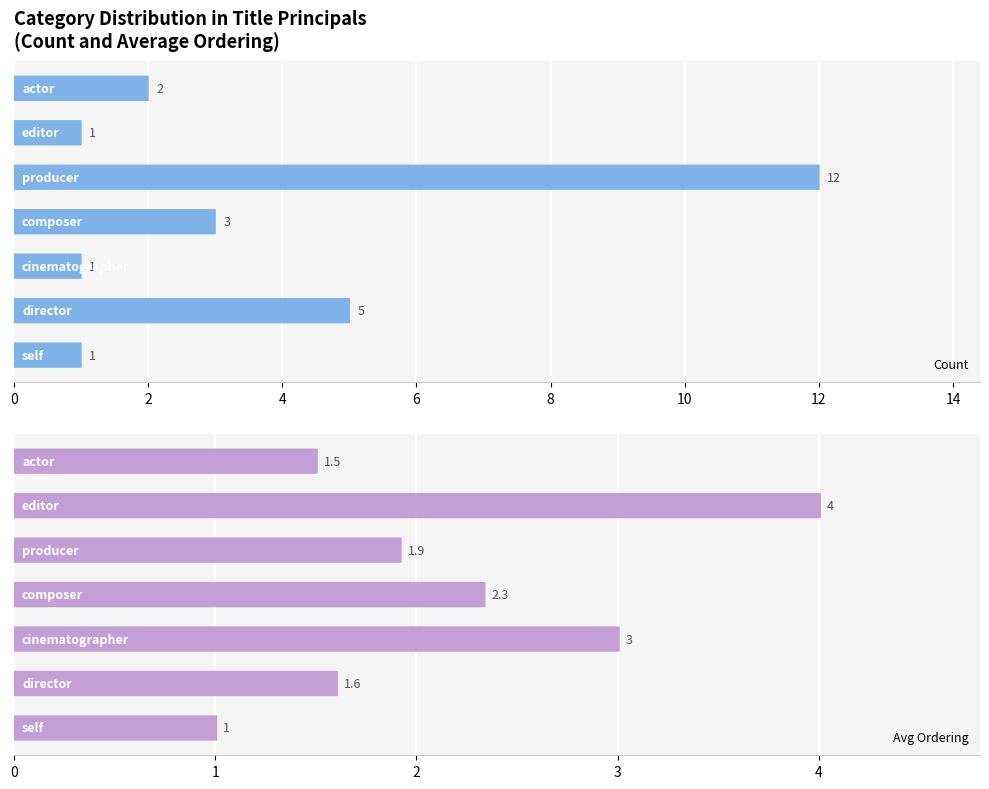

What is the difference between the maximum and minimum values in the Count series?

11.0